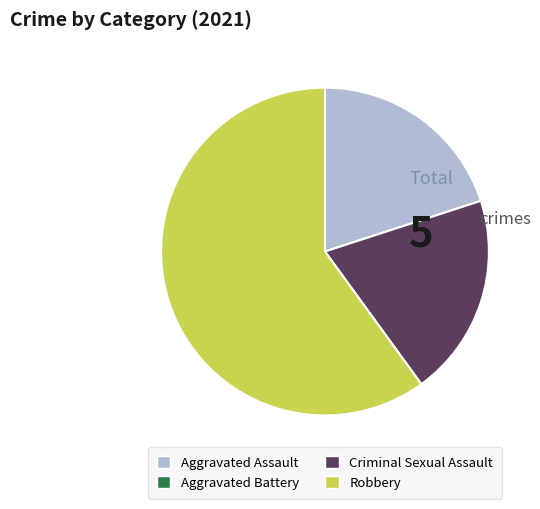

True or false: Aggravated Assault accounts for 20% of the total.

True